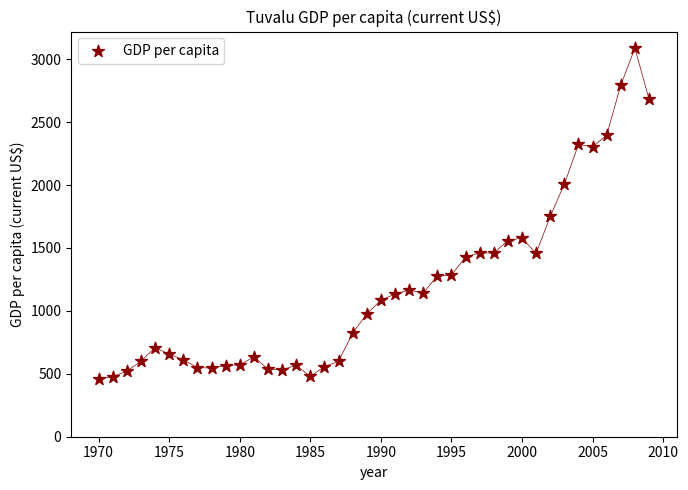

What is the range of X values (max minus min)?

39.0